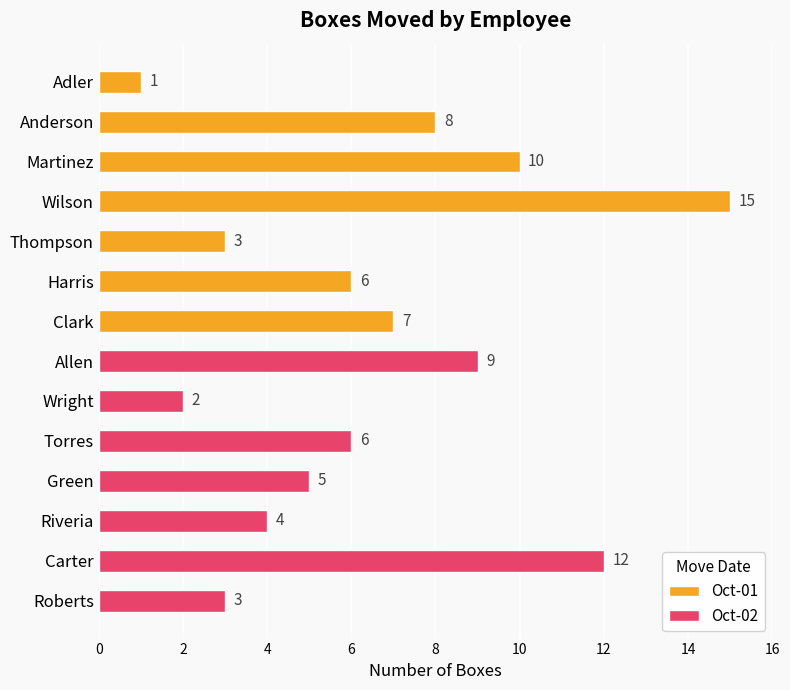

Which series has the largest range (max minus min)?

Oct-01